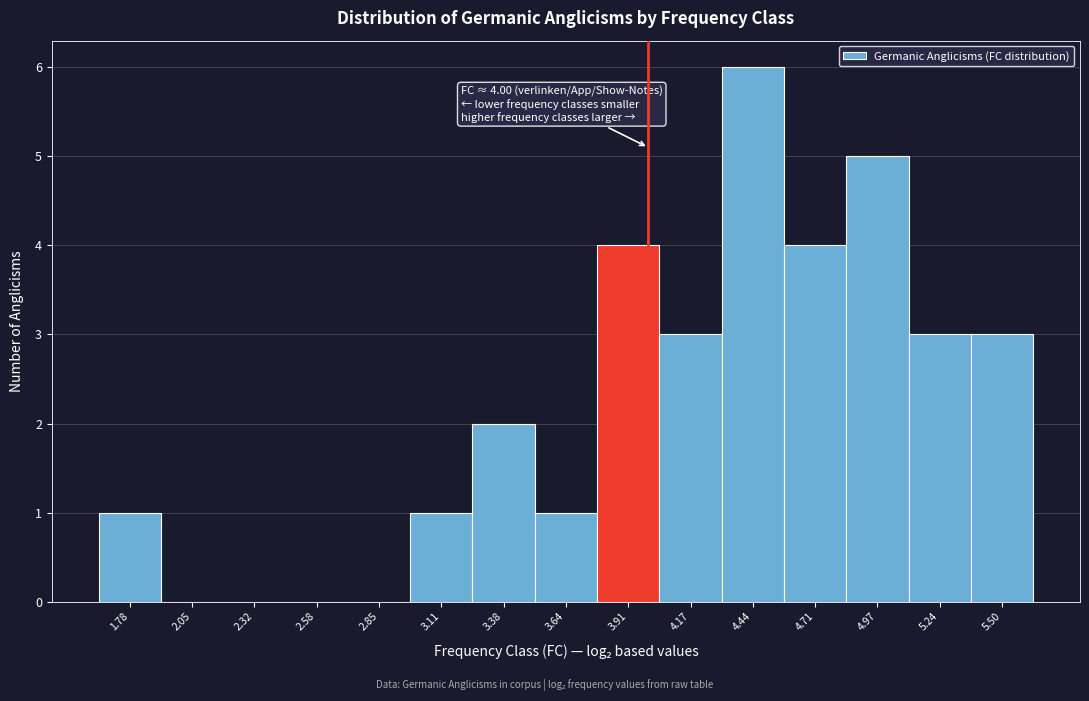

Over which range of the x-axis is the bar tallest?

4.30 to 4.55